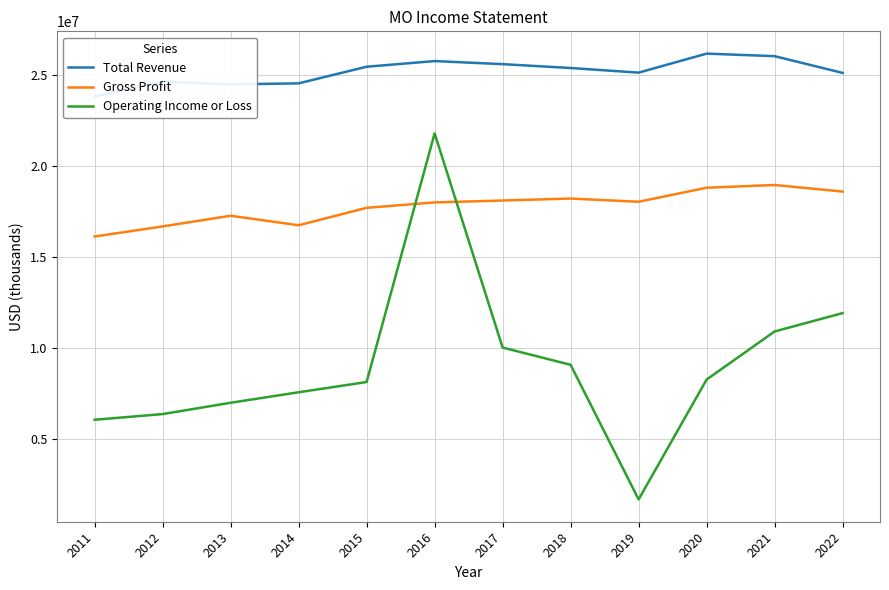

Reading left to right, extract all data points from this chart.

Total Revenue: 2011=23800000	2012=24611000	2013=24466000	2014=24522000	2015=25434000	2016=25744000	2017=25576000	2018=25364000	2019=25110000	2020=26153000	2021=26013000	2022=25096000
Gross Profit: 2011=16120000	2012=16674000	2013=17260000	2014=16737000	2015=17694000	2016=17991000	2017=18095000	2018=18203000	2019=18027000	2020=18796000	2021=18946000	2022=18586000
Operating Income or Loss: 2011=6068000	2012=6379000	2013=7000000	2014=7576000	2015=8138000	2016=21780000	2017=10029000	2018=9082000	2019=1697000	2020=8273000	2021=10911000	2022=11919000